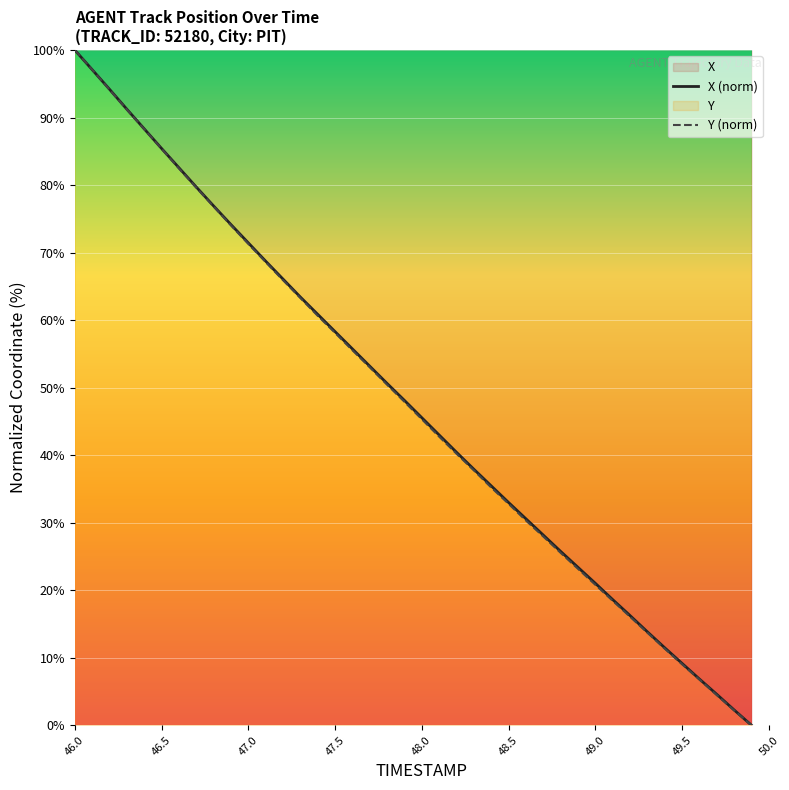

Which series has the widest spread of values?

X (norm)